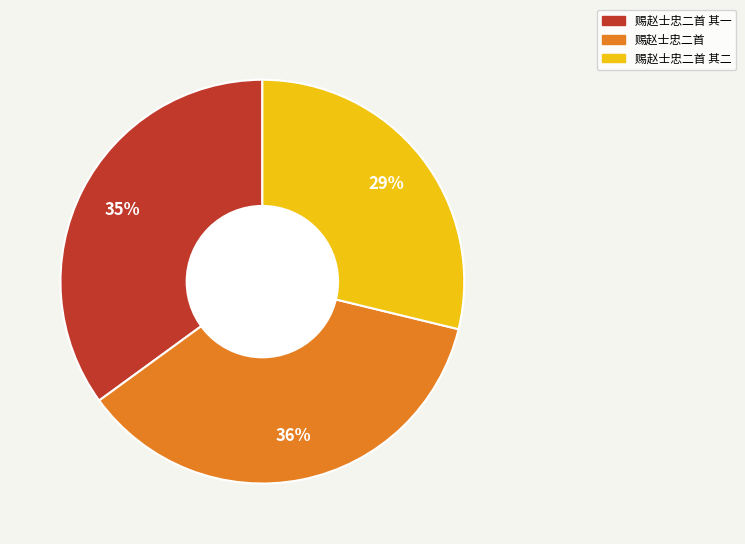

Is there any slice that represents more than half of the pie?

No